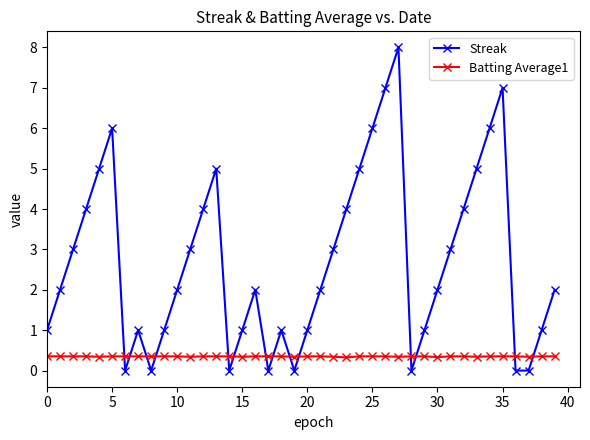

What is the greatest value displayed?

8.0